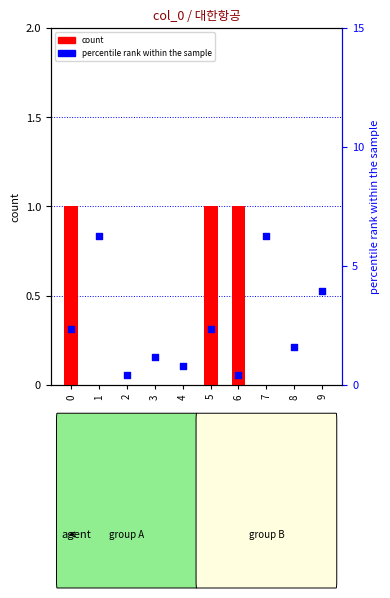

Which series has the widest spread of Y values?

percentile rank within the sample